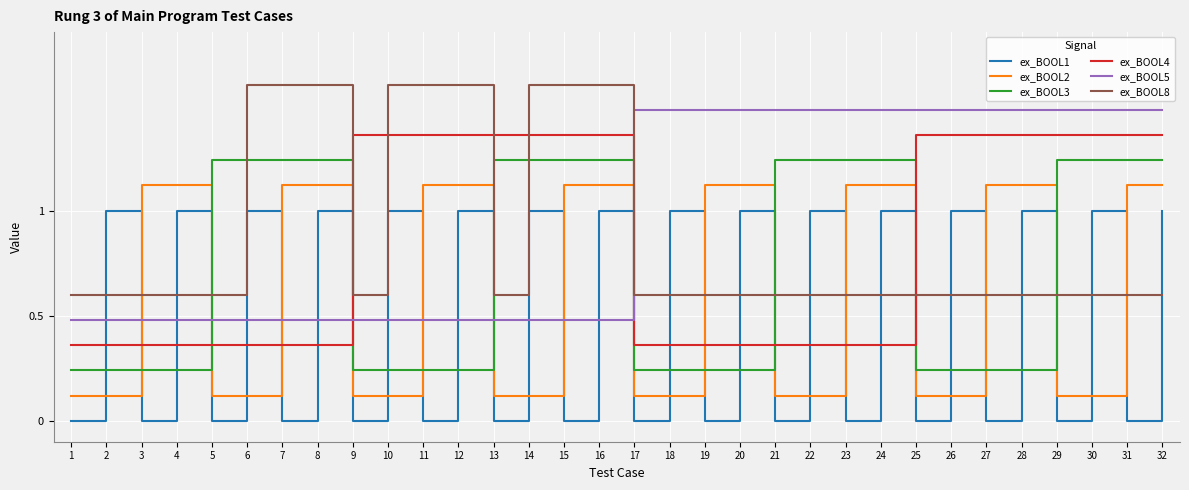

List the series in order of their peak value, highest first.

ex_BOOL8, ex_BOOL5, ex_BOOL4, ex_BOOL3, ex_BOOL2, ex_BOOL1